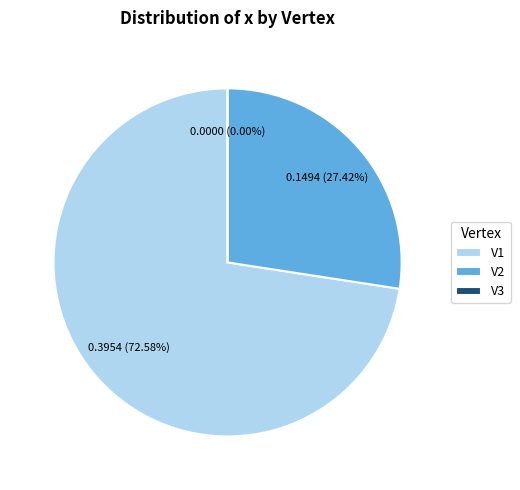

Does V3 account for over 50% of the chart?

No